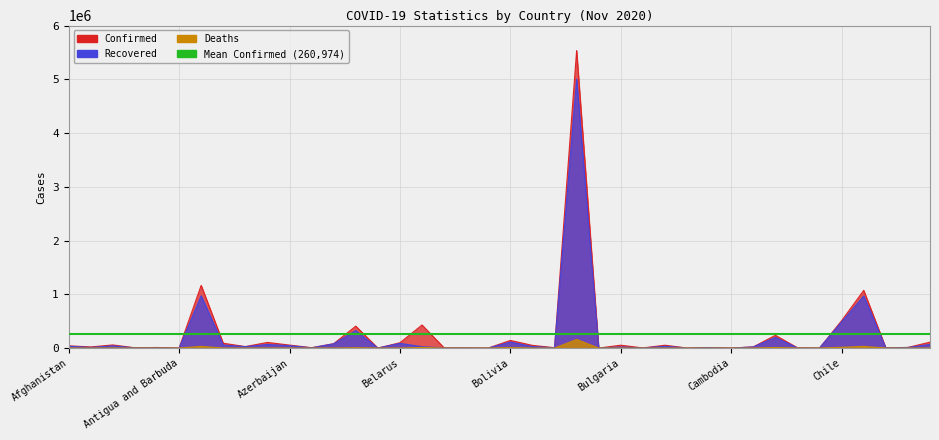

What is the difference between the highest and lowest values at Afghanistan?

39889